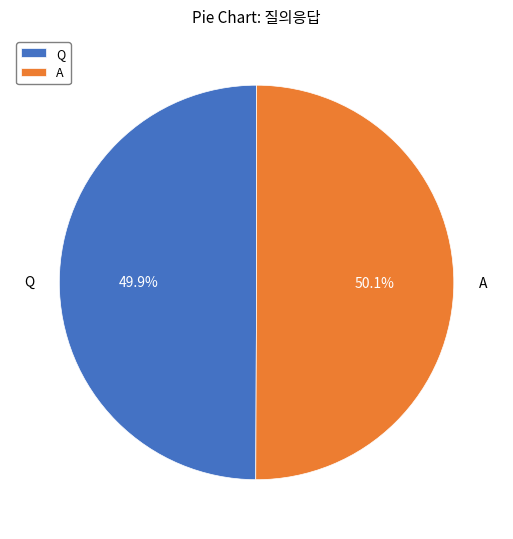

What percentage do A and Q together represent?

100.0%